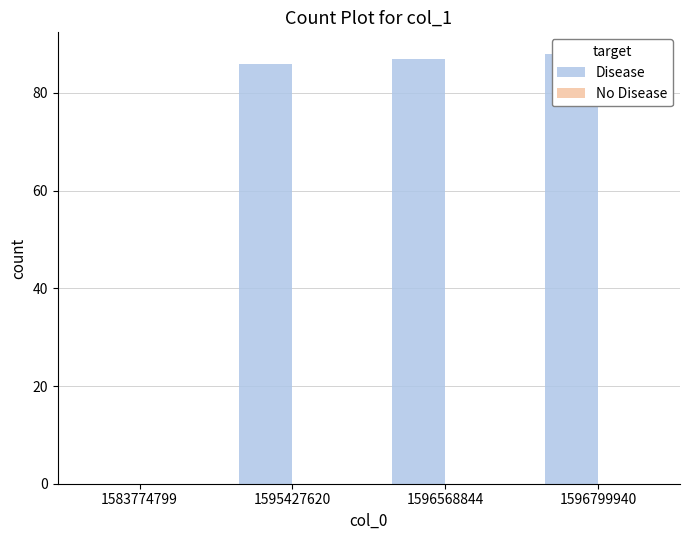

What is the average value of the Disease series?

65